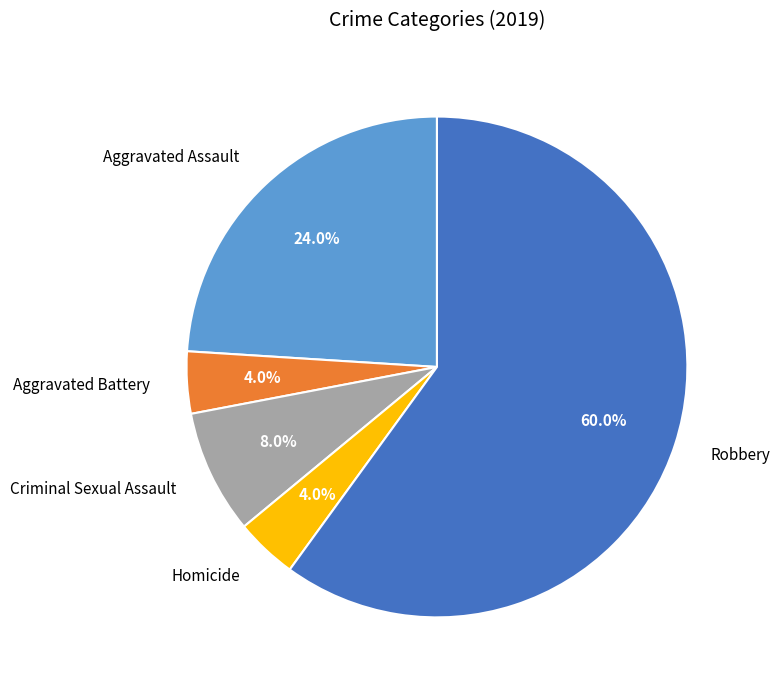

Is there a majority slice in this chart?

Yes